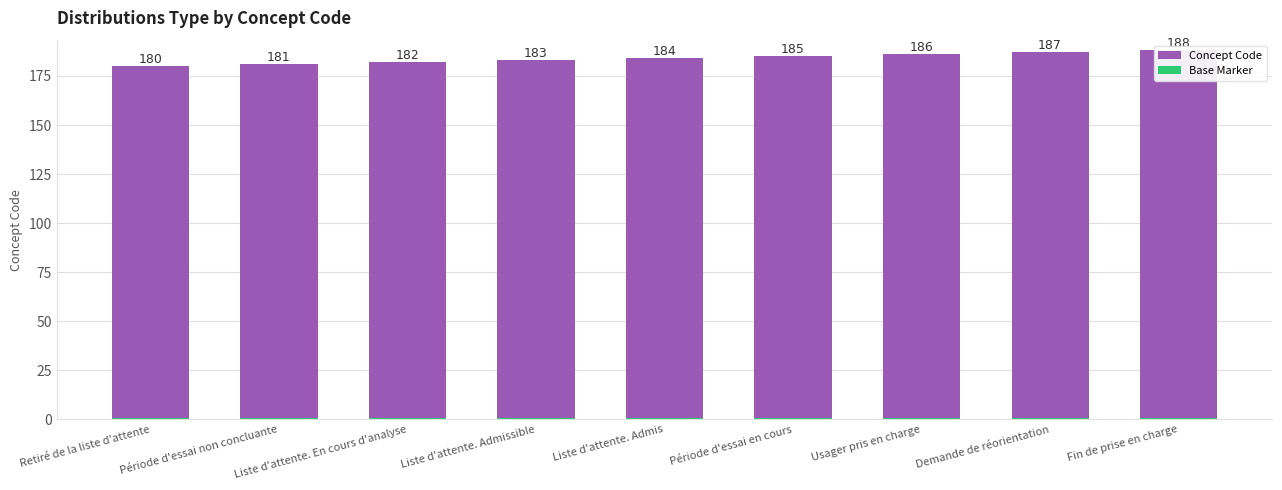

At which category is the sum across all series the highest?

Fin de prise en charge